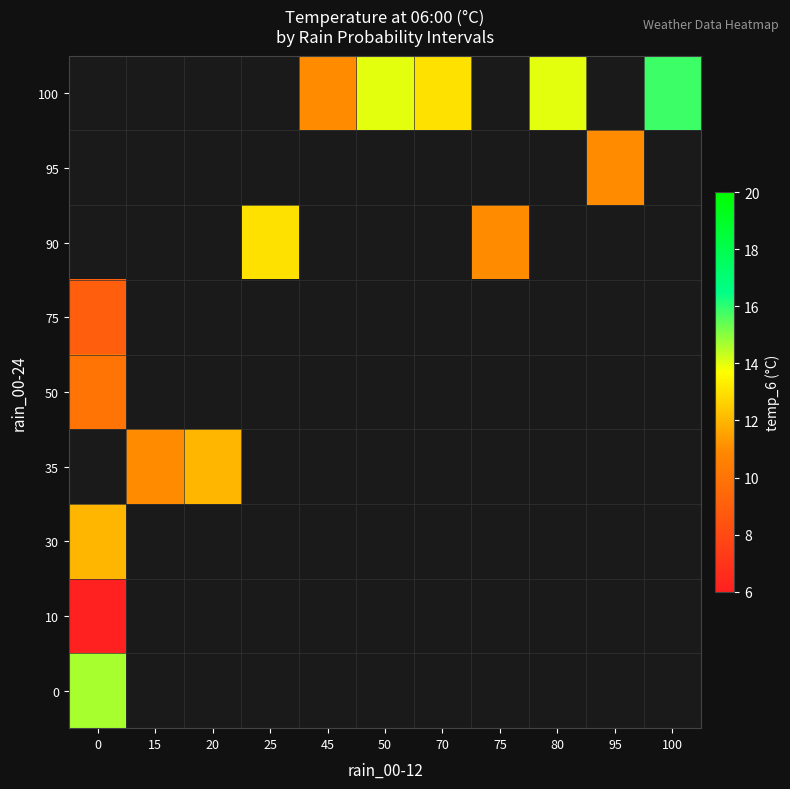

The row_8 series shows 10.5 at 100. True or false?

False